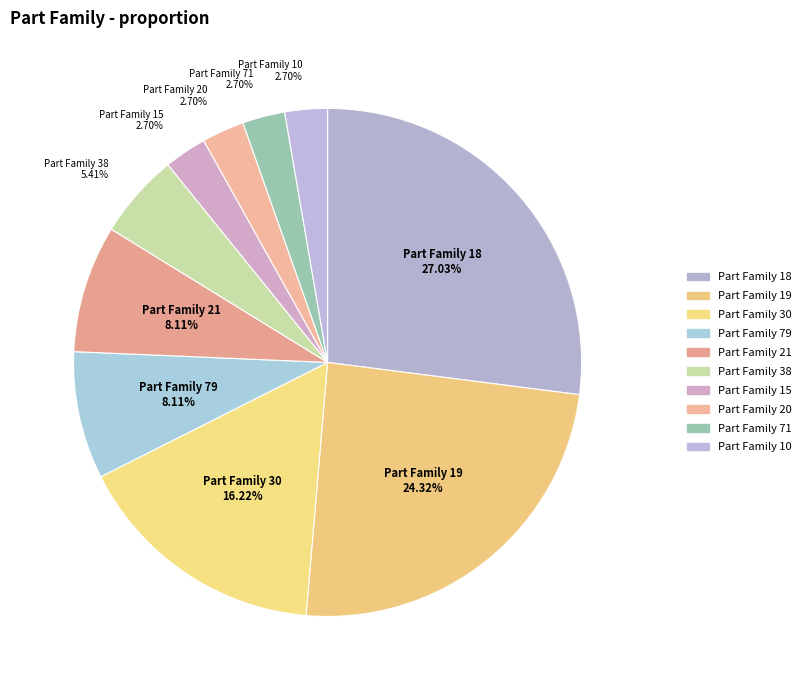

Do Part Family 30 and Part Family 71 together represent more than half of the pie?

No